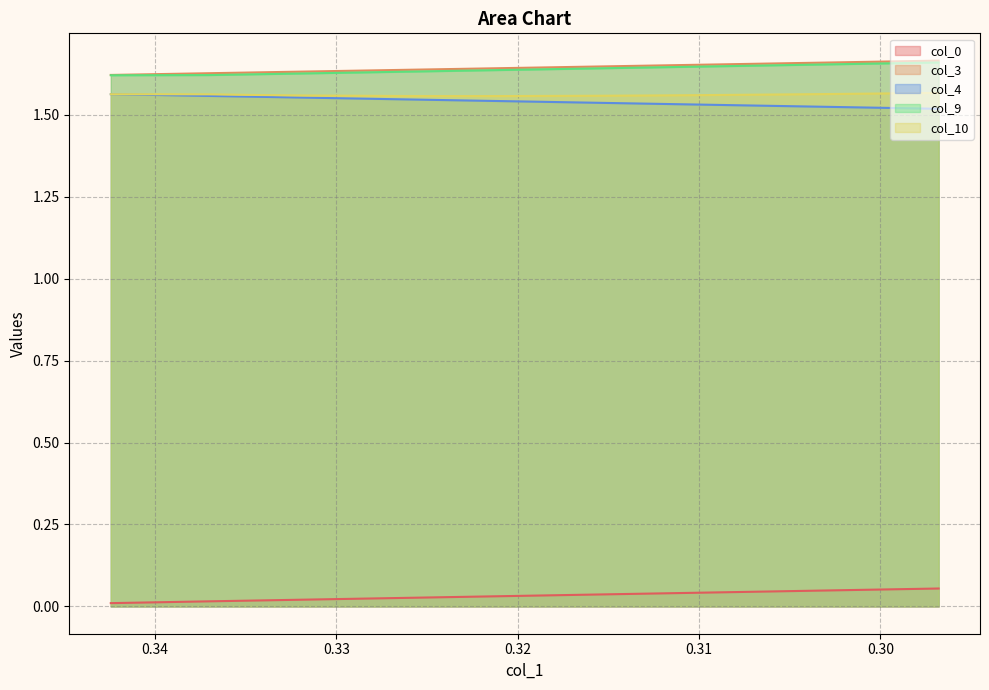

Which series has the largest total across all categories?

col_3